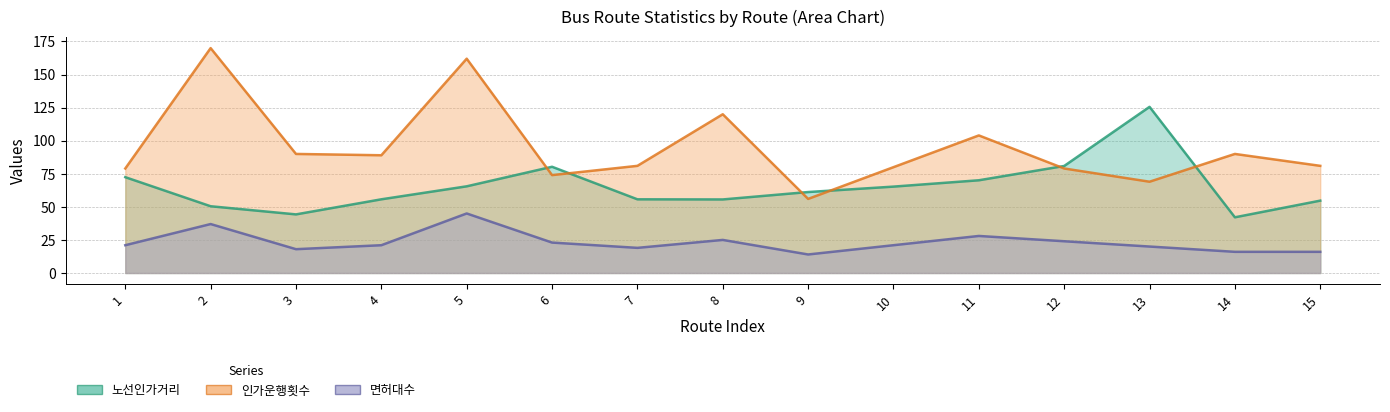

How many values in the 노선인가거리 series are below 61?

7